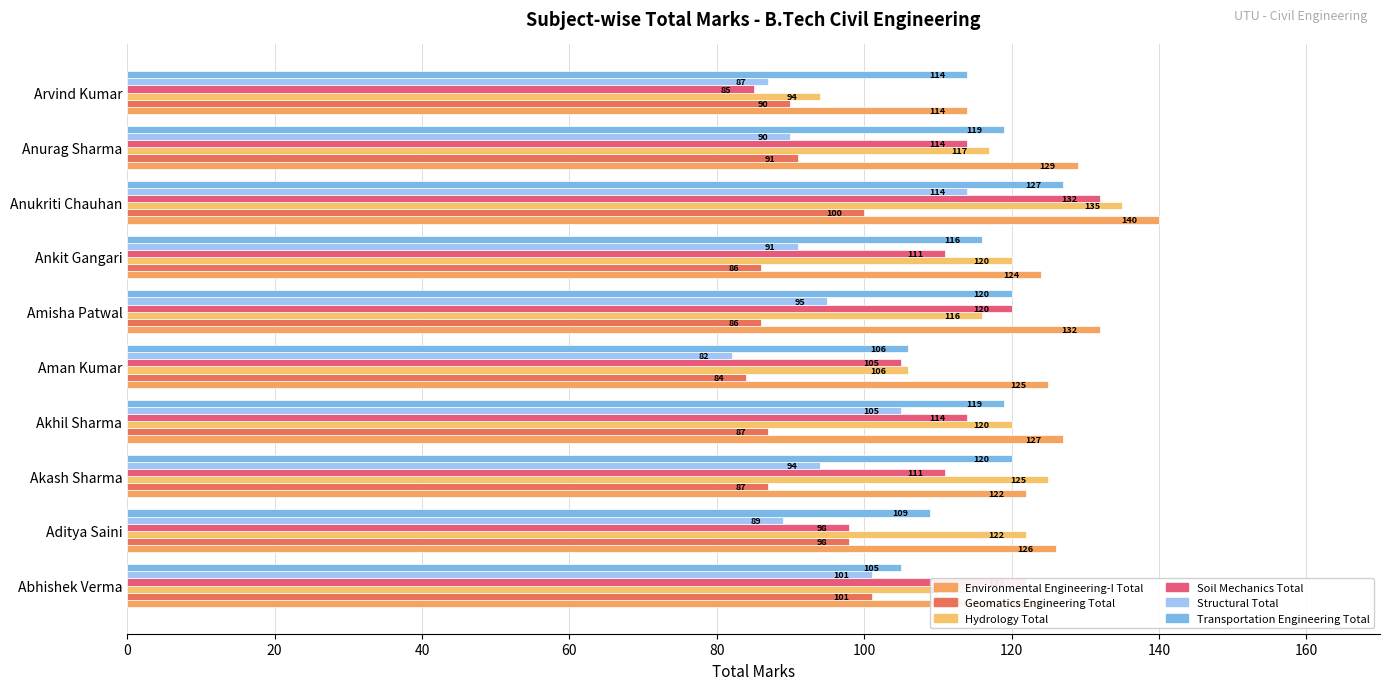

Reading left to right, list all the values displayed in this chart.

Environmental Engineering-I Total: 125	126	122	127	125	132	124	140	129	114
Geomatics Engineering Total: 101	98	87	87	84	86	86	100	91	90
Hydrology Total: 114	122	125	120	106	116	120	135	117	94
Soil Mechanics Total: 122	98	111	114	105	120	111	132	114	85
Structural Total: 101	89	94	105	82	95	91	114	90	87
Transportation Engineering Total: 105	109	120	119	106	120	116	127	119	114